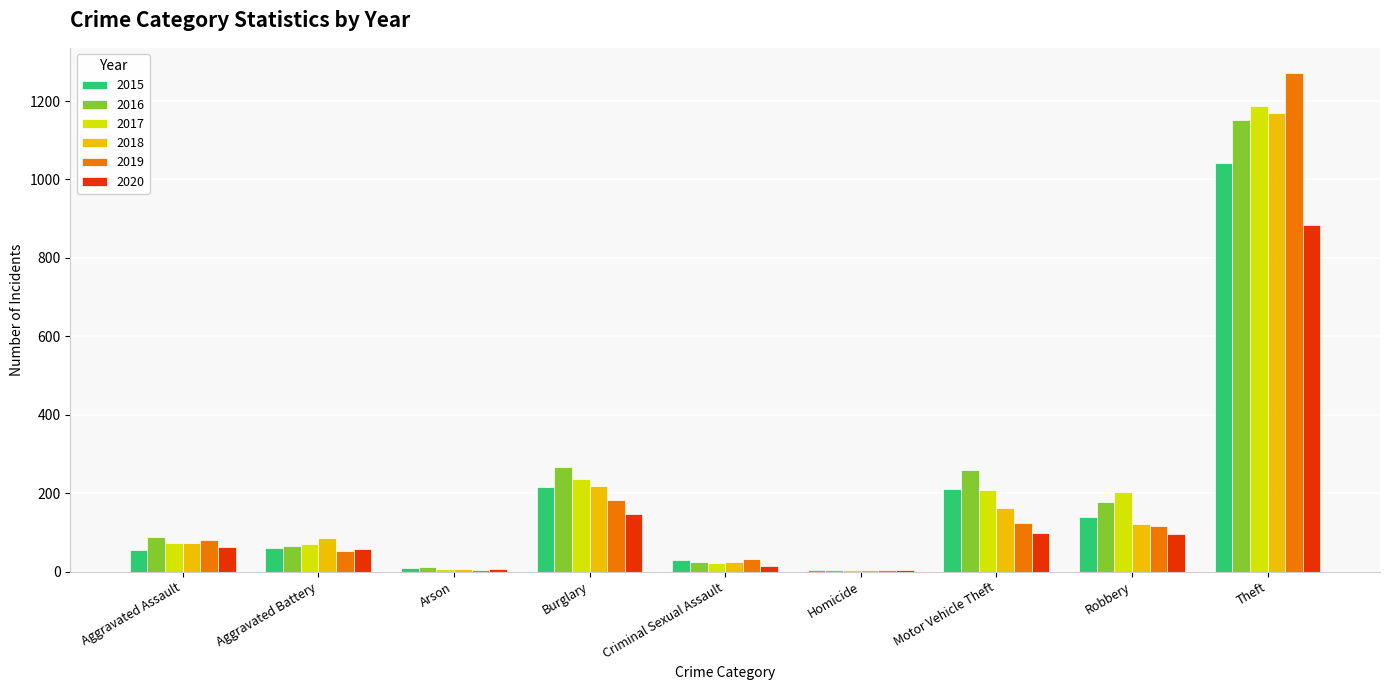

The 2017 series shows 1188 at Theft. True or false?

True